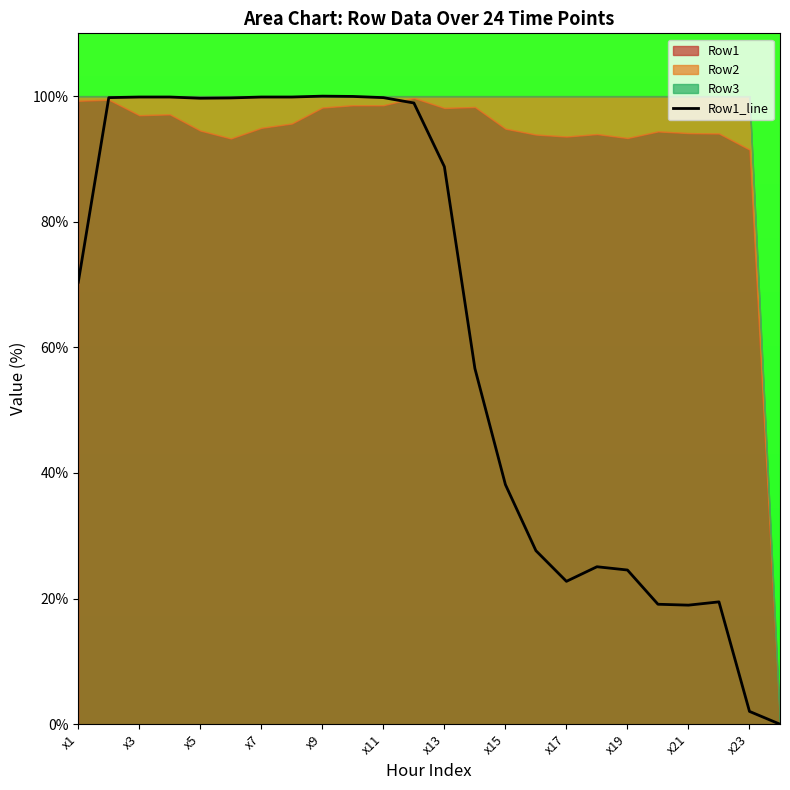

What position from the right is 19?

5